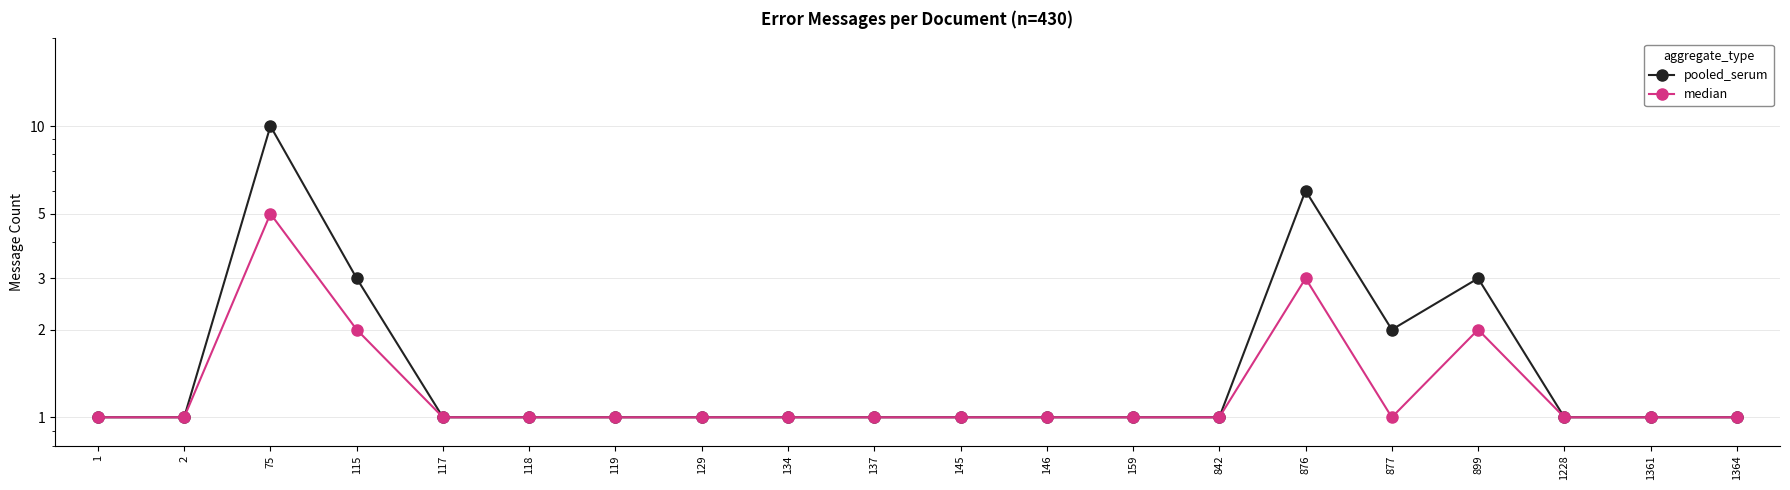

True or false: median and pooled_serum cross at least once.

False